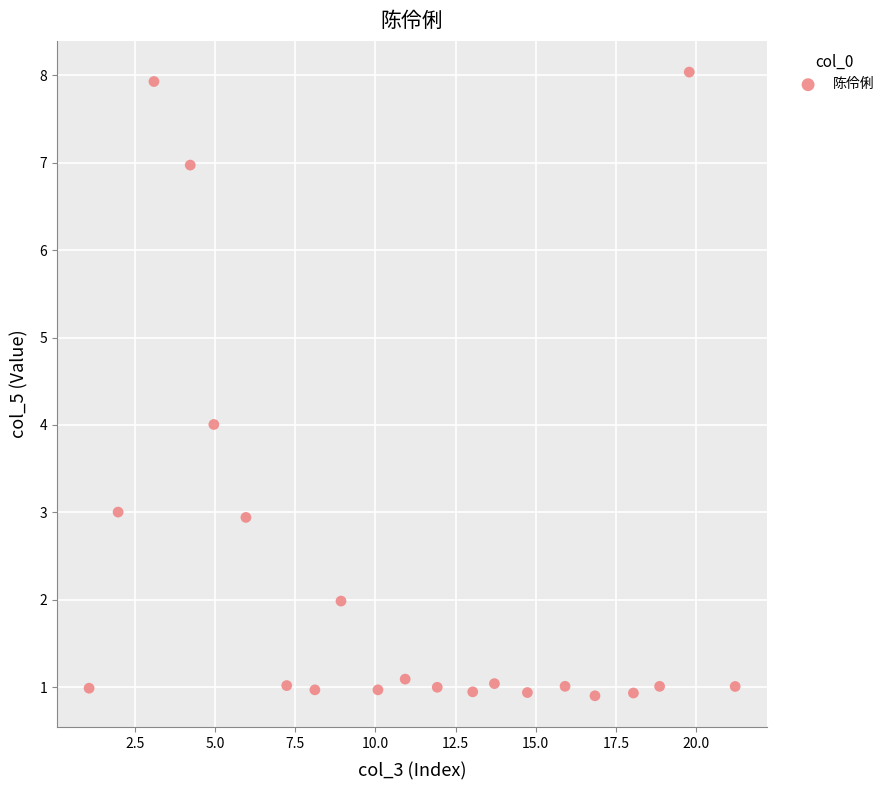

What is the range of X values (max minus min)?

20.1